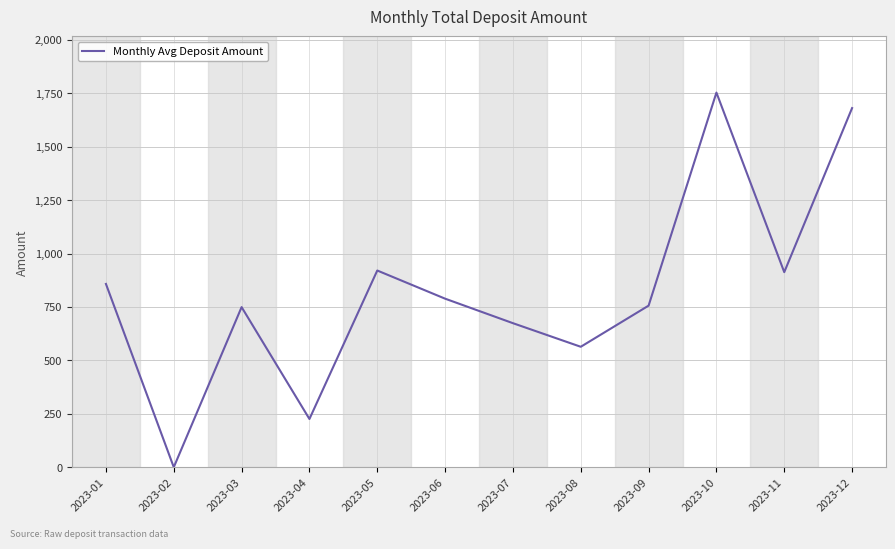

What is the maximum value shown in the chart?

1753.0